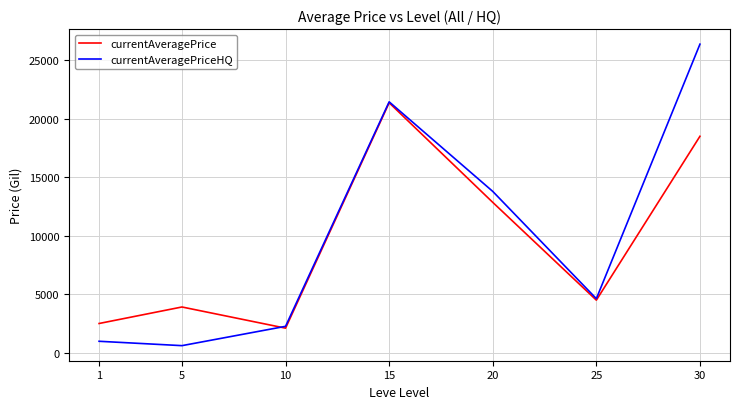

At how many categories does at least one series exceed 23835?

1